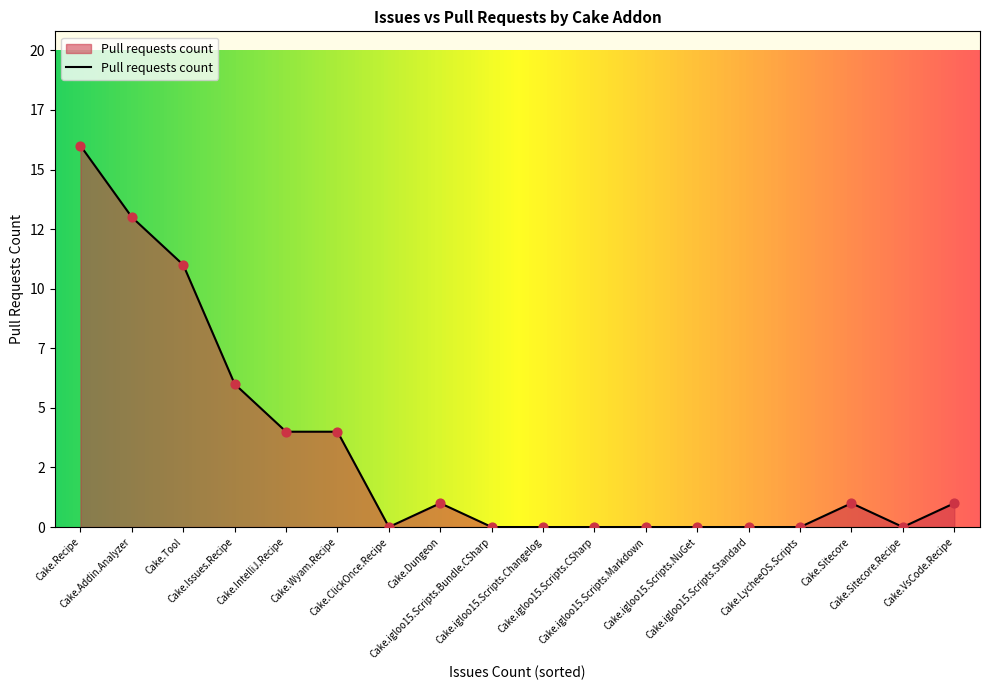

Is this an area chart (filled region under the line)?

Yes